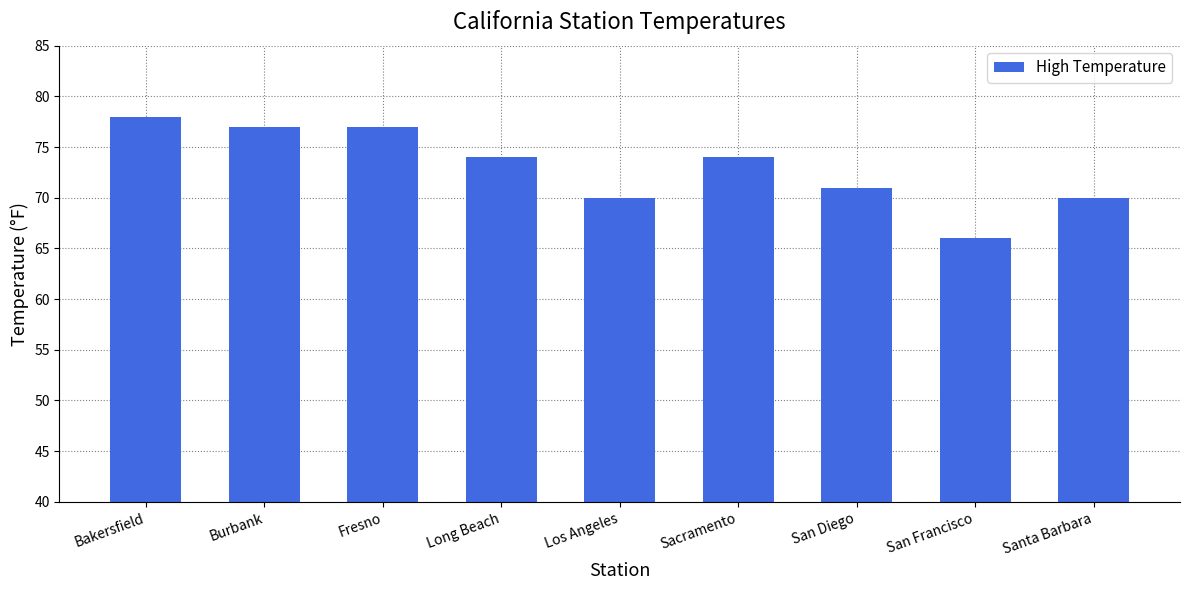

What is the average value?

73